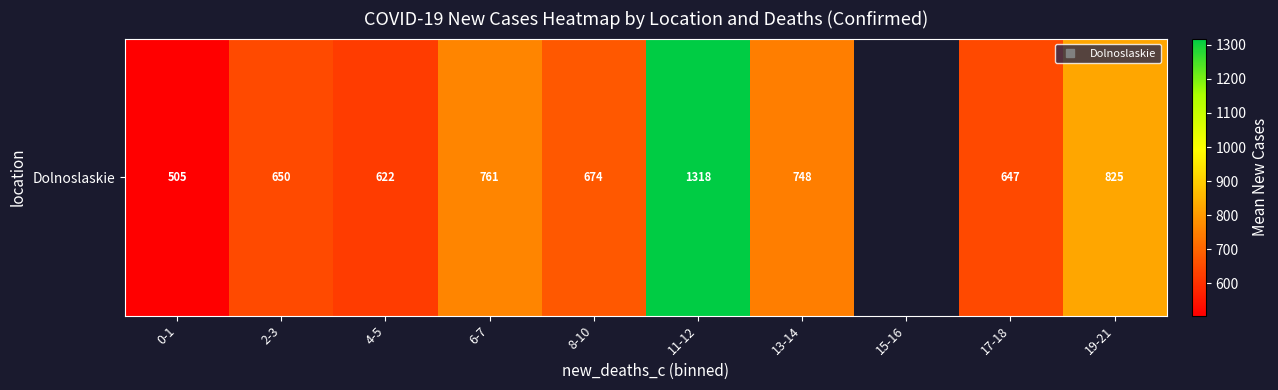

Which has a higher value, 11-12 or 19-21?

11-12